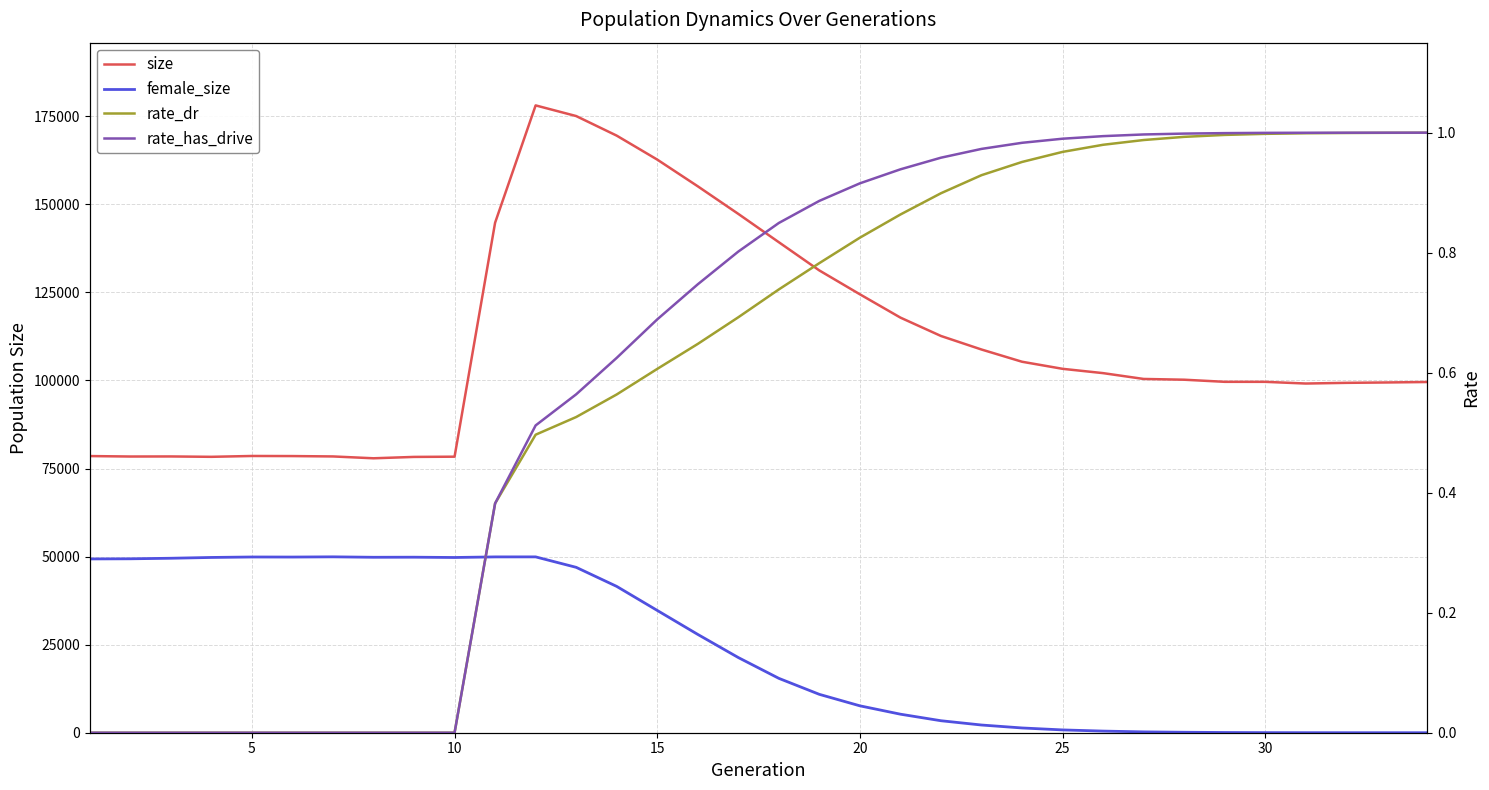

Which label corresponds to the smallest value in the chart?

33